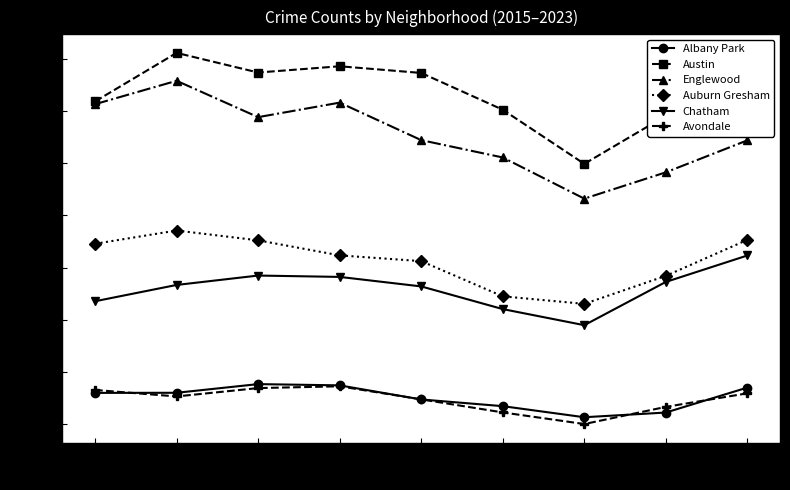

At which category is the sum across all series the highest?

2016